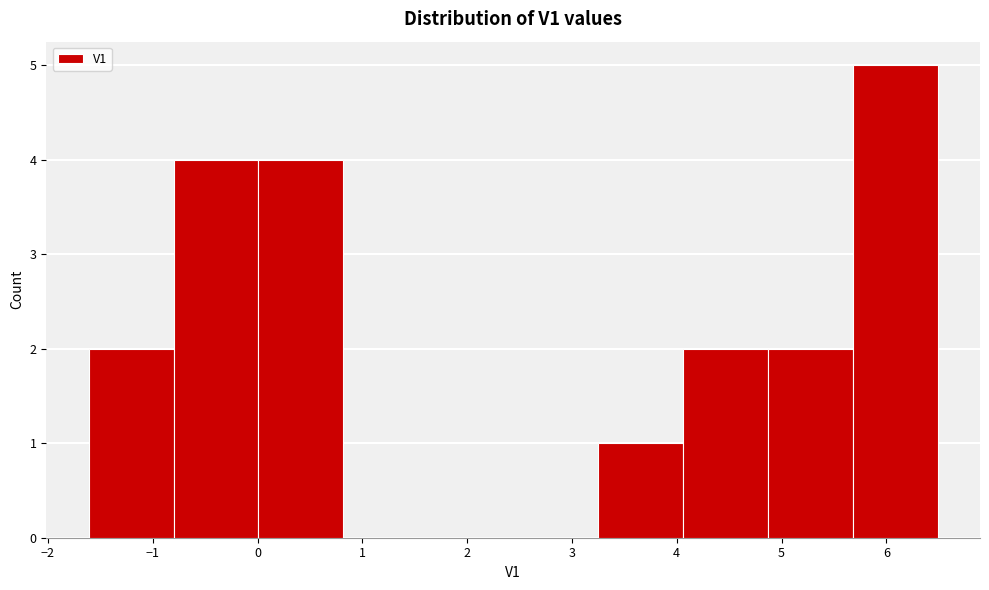

How tall is the bar that spans -0.8 to 0.0 on the x-axis? Neither the bar edges nor the heights are printed on the chart, so give them approximately, as read against the axes.

4